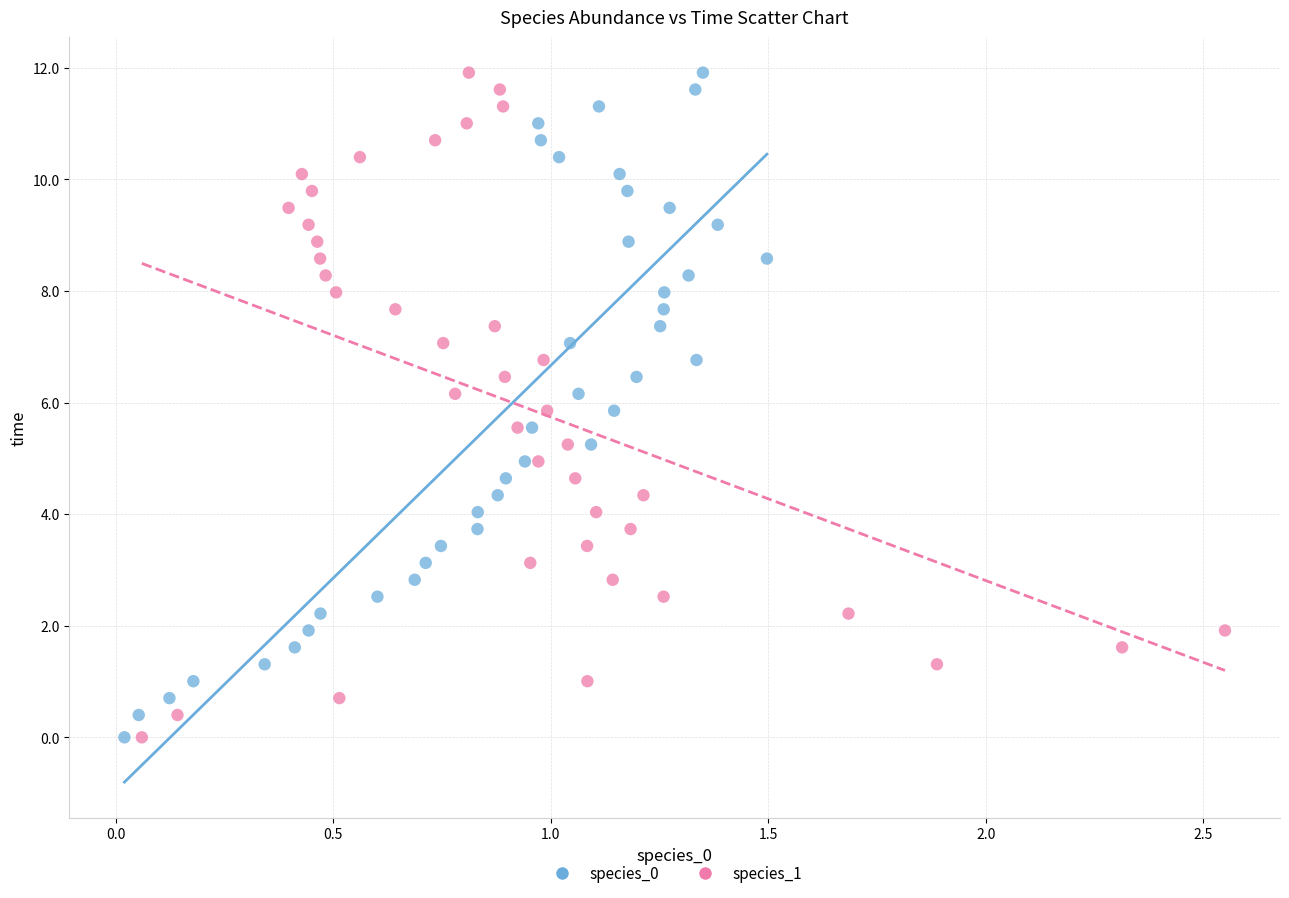

What are all the series names shown in the legend?

species_0, species_1